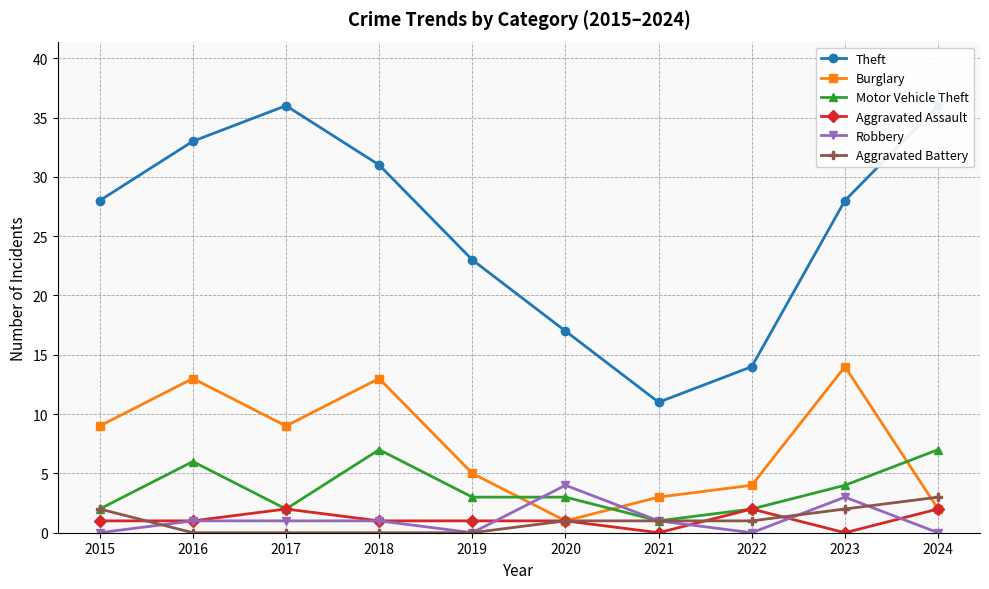

Which series ends up on top after the final intersection of Motor Vehicle Theft and Burglary?

Motor Vehicle Theft